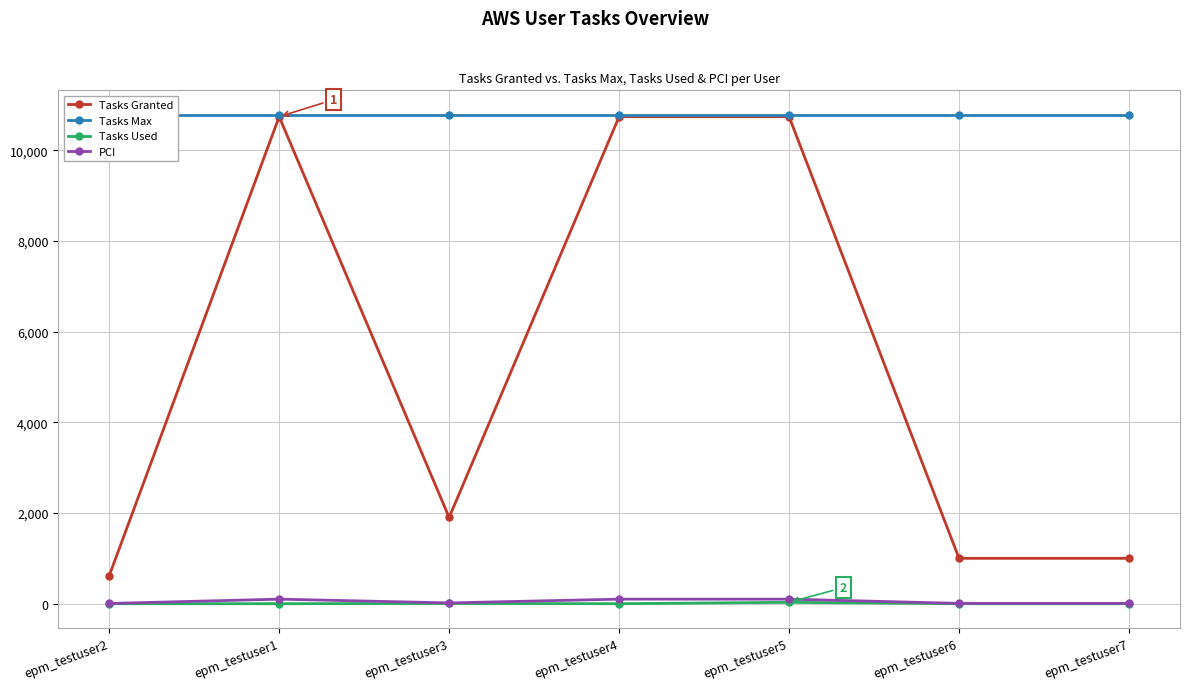

What is the sum of the PCI values at epm_testuser3 and epm_testuser2?

22